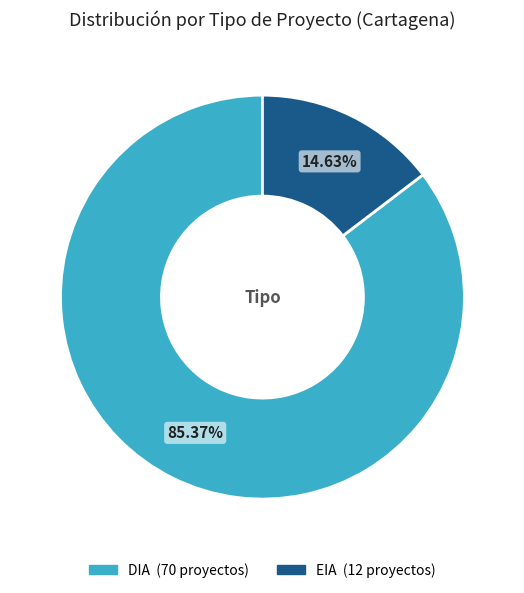

How many segments does this pie chart have?

2